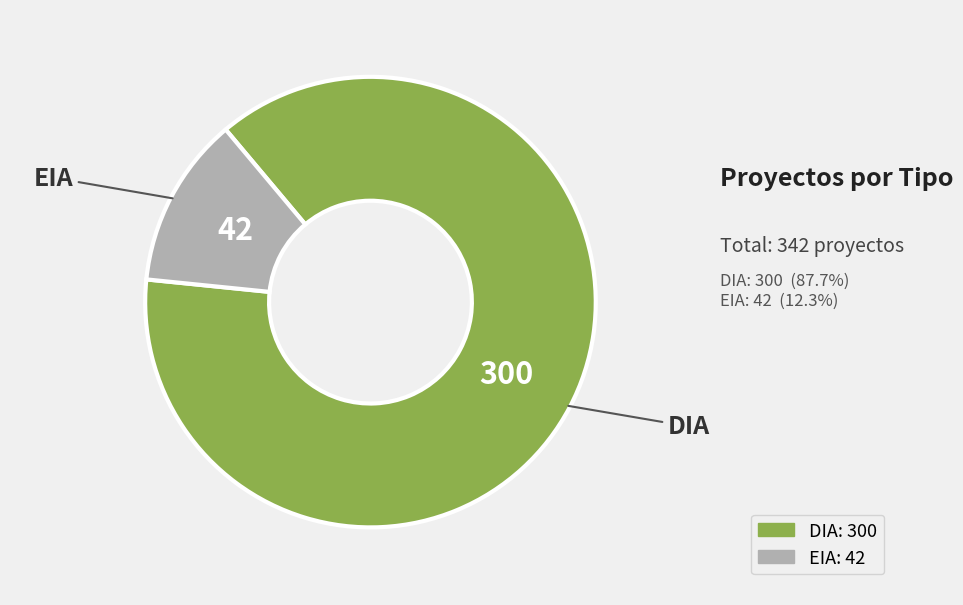

What is the ratio of the value at DIA to the value at EIA?

7.1